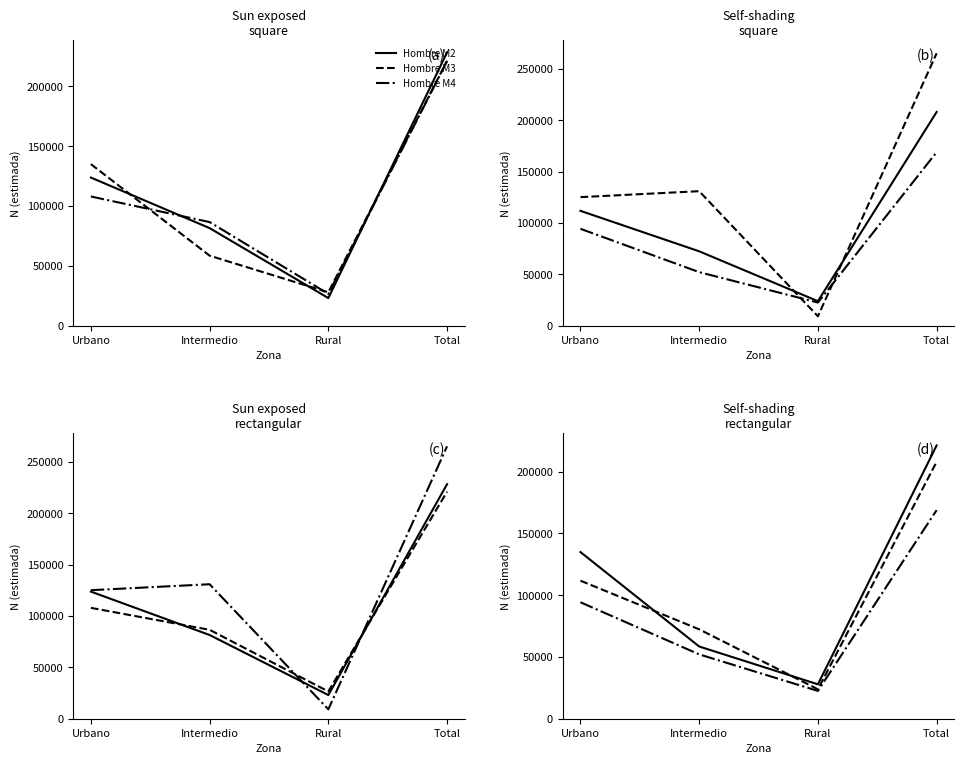

Reading left to right, extract all data points from this chart.

Hombre M2: 123719	81495	23044	228258
Hombre M3: 134914	58470	27857	221241
Hombre M4: 107905	86538	26537	220980
Hombre M5: 111745	72375	23835	207955
Mujer M2: 125090	130887	9143	265121
Mujer M3: 94268	52093	22509	168871